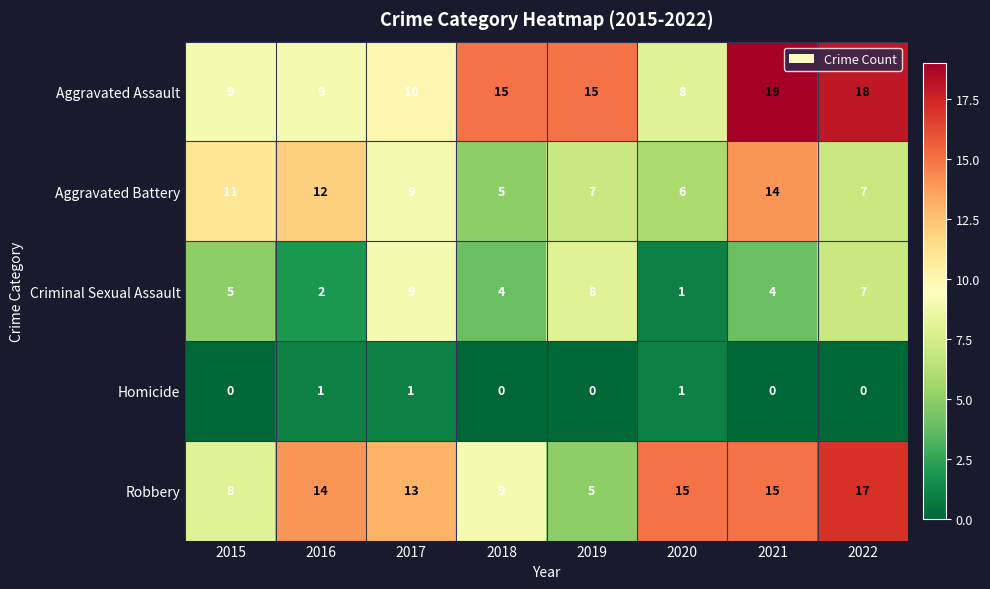

What is the average value of the Robbery series?

12